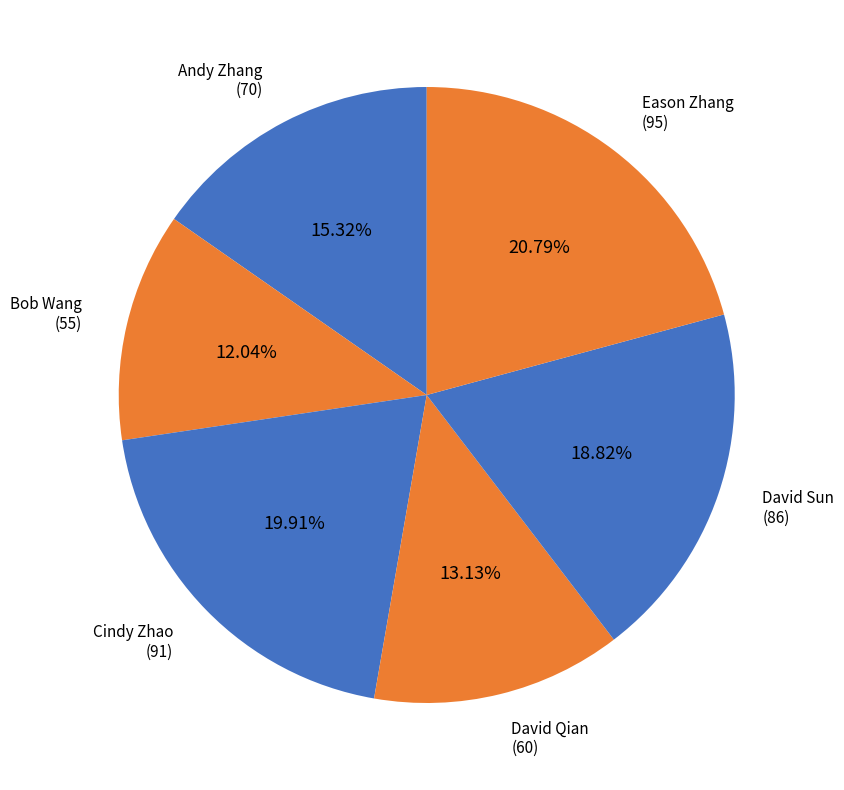

To the nearest percent, what is the difference between the largest and smallest slice percentages?

9%